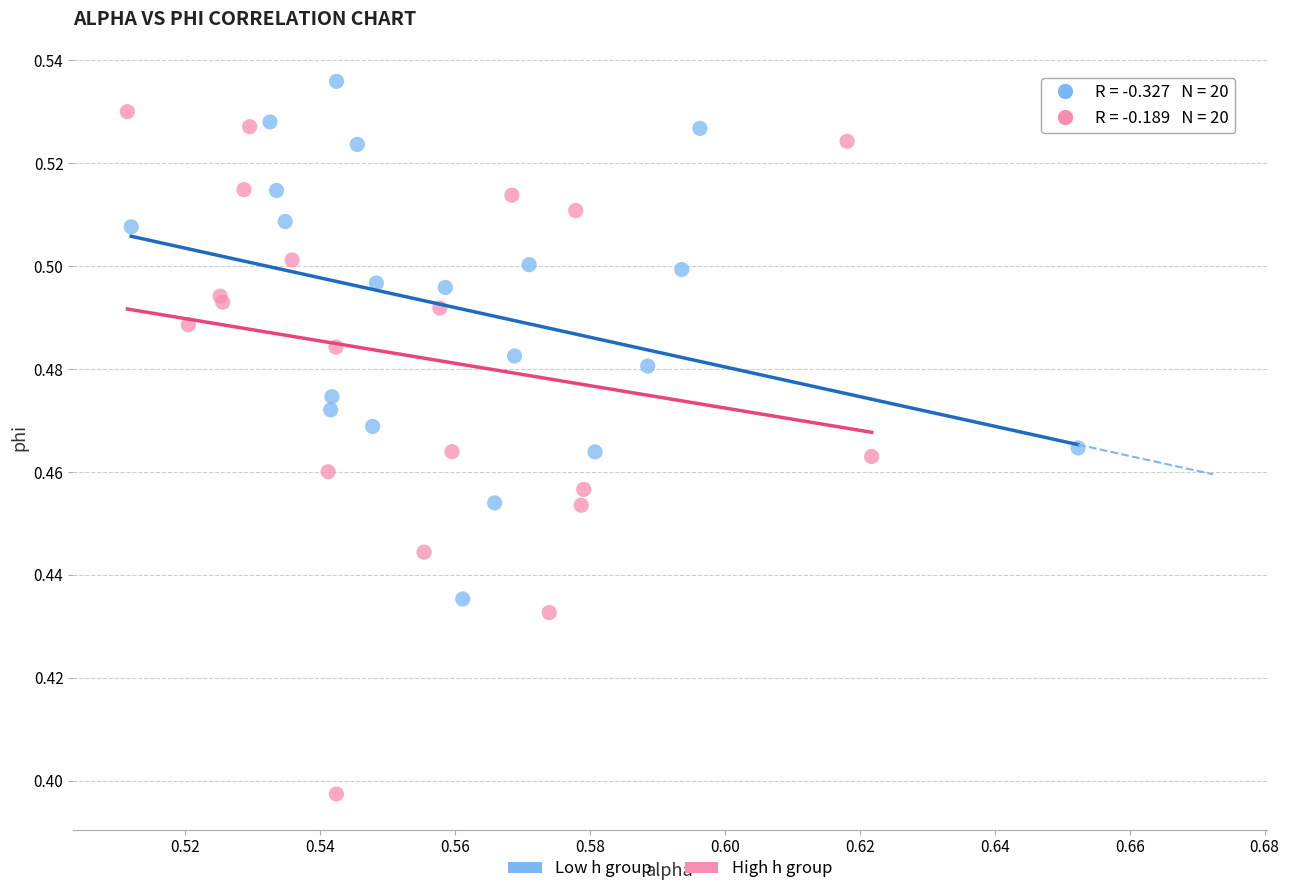

Which series reaches the minimum Y coordinate?

High h group